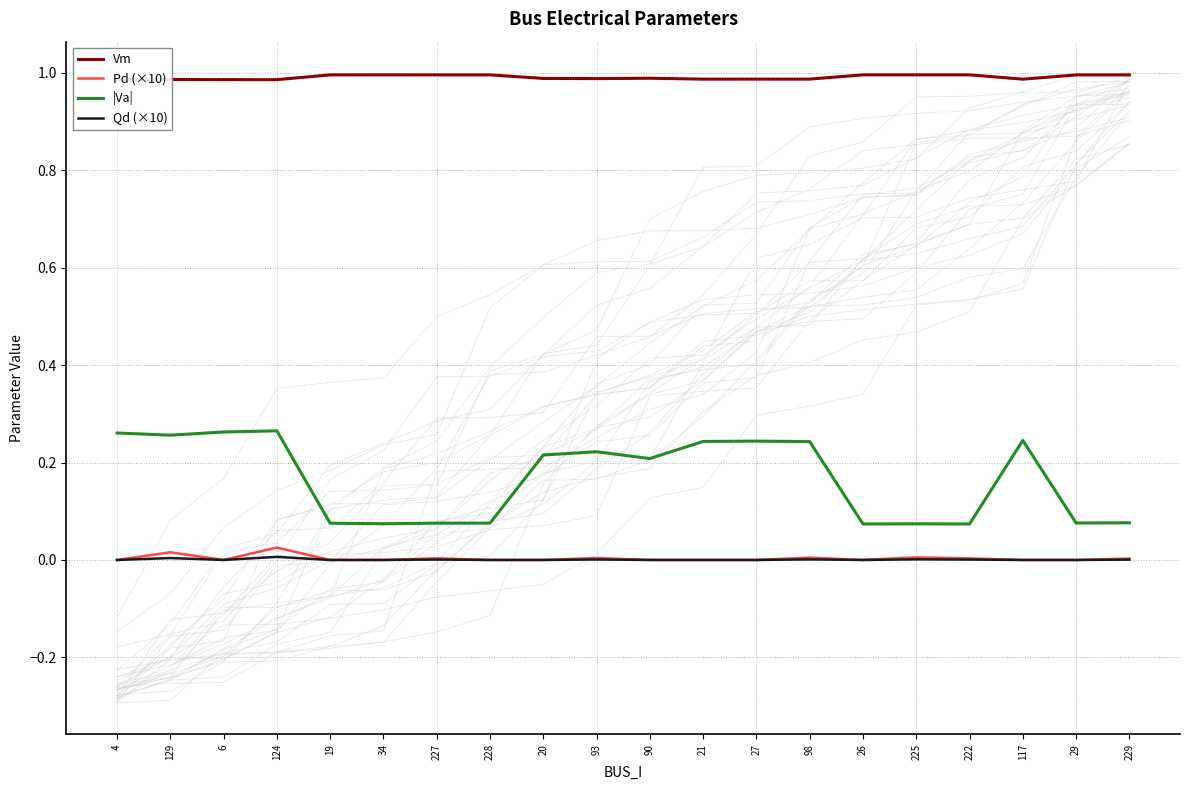

What is the average value of the Vm series?

1.0